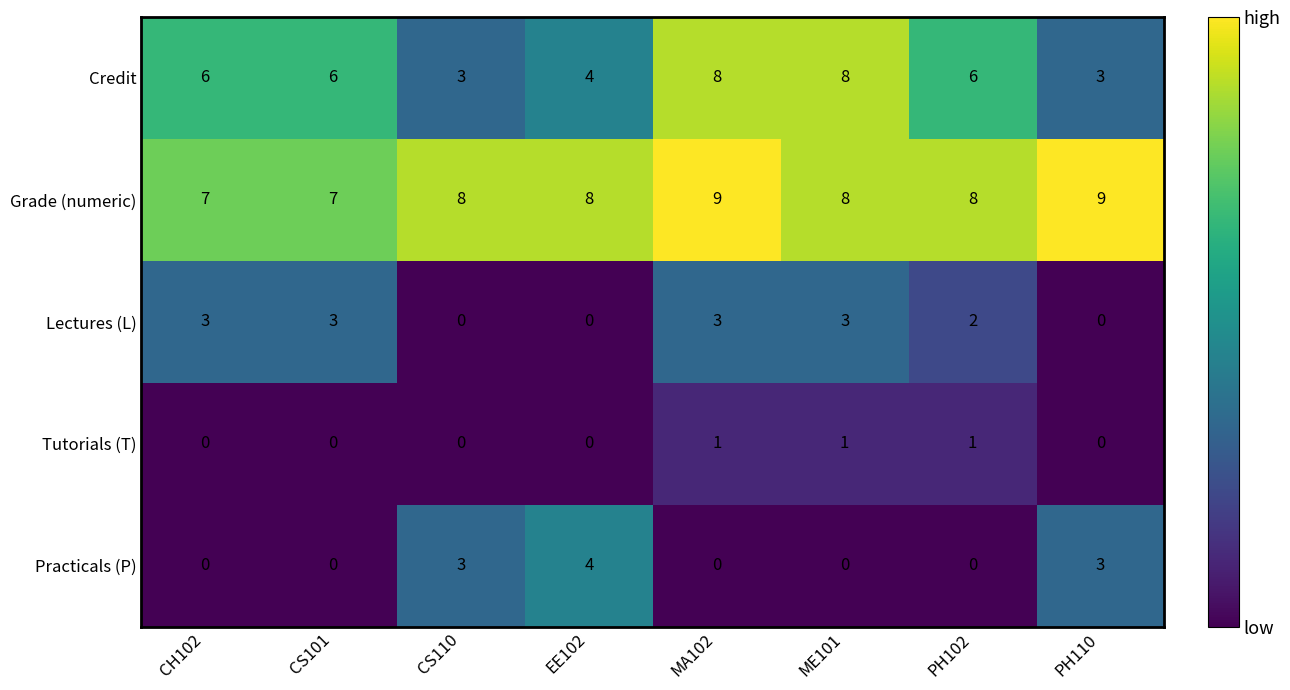

What value does the Lectures (L) series have at CH102?

3